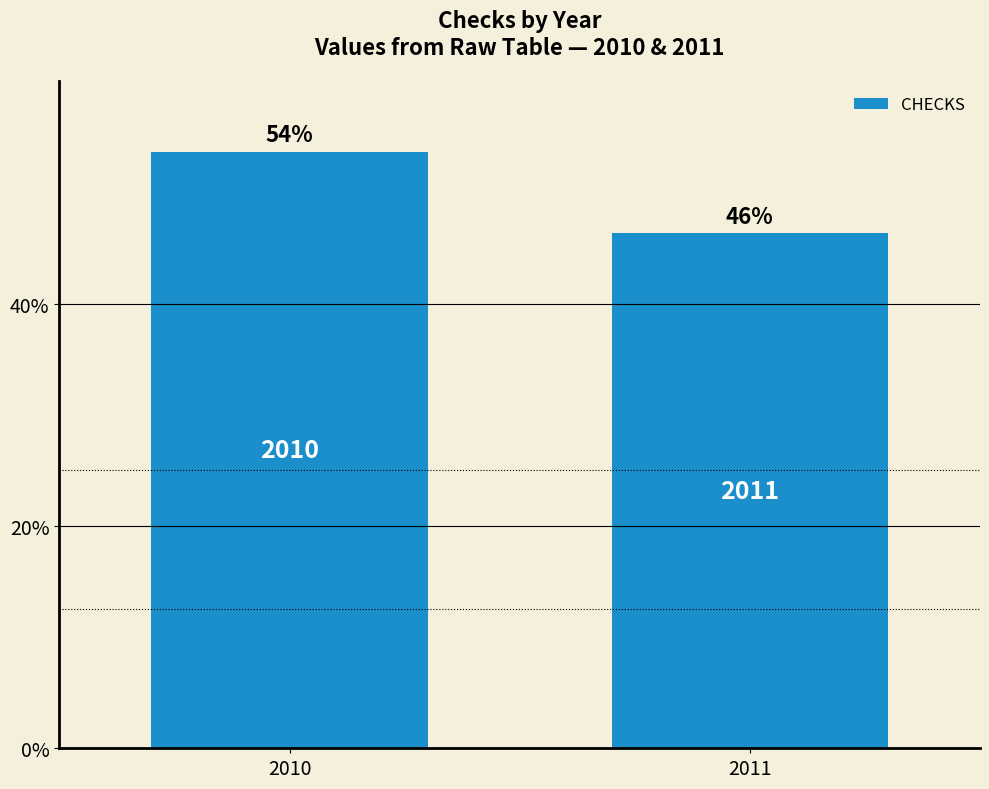

Which category has the lowest value across all series?

2011